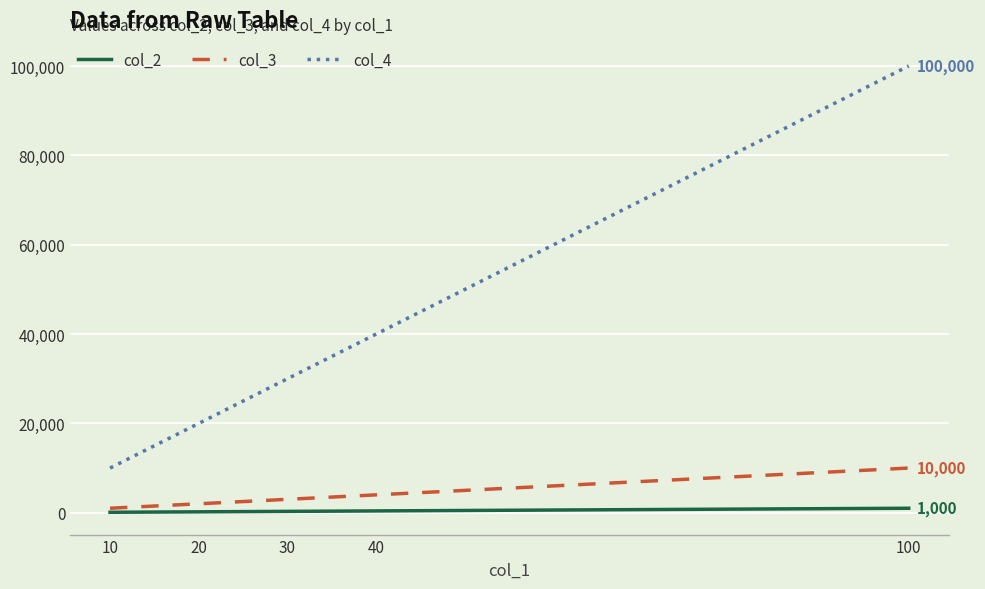

What is the difference between the highest and lowest values at 10?

9900